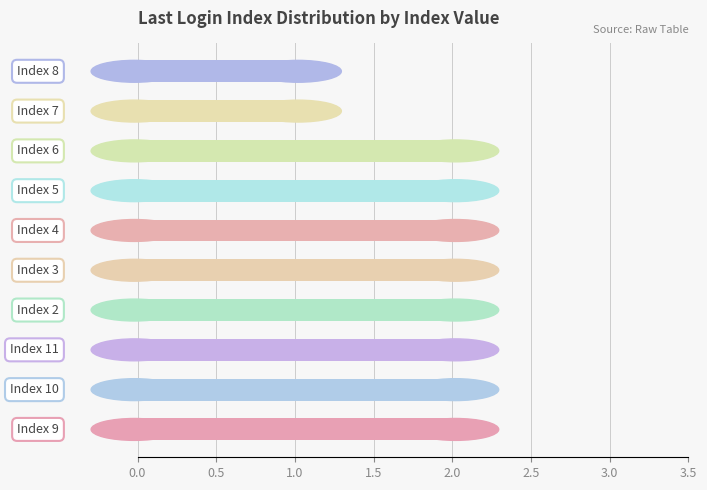

Count the values in the range 2 to 3.

8